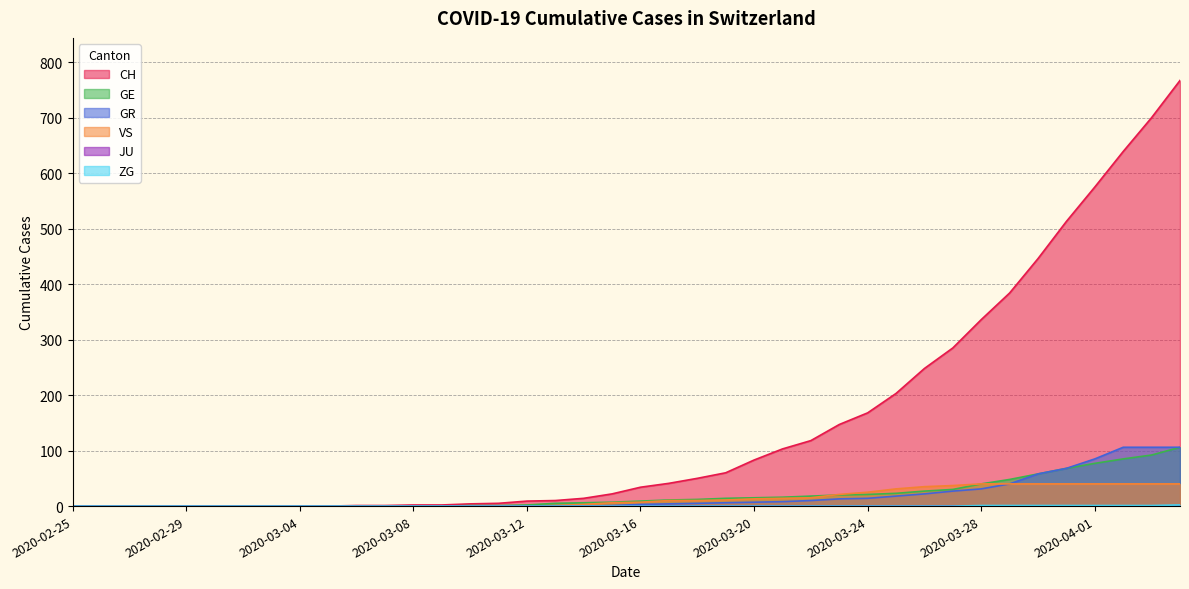

What value does the GR series have at 2020-03-24?

14